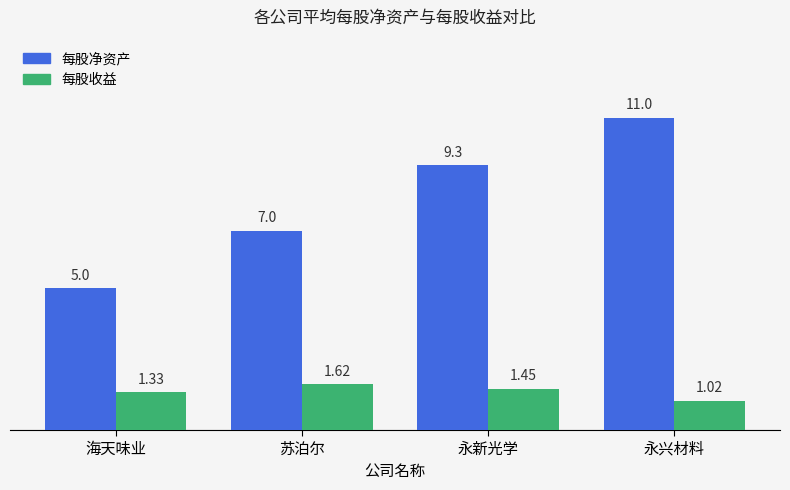

Which series has the widest spread of values?

每股净资产